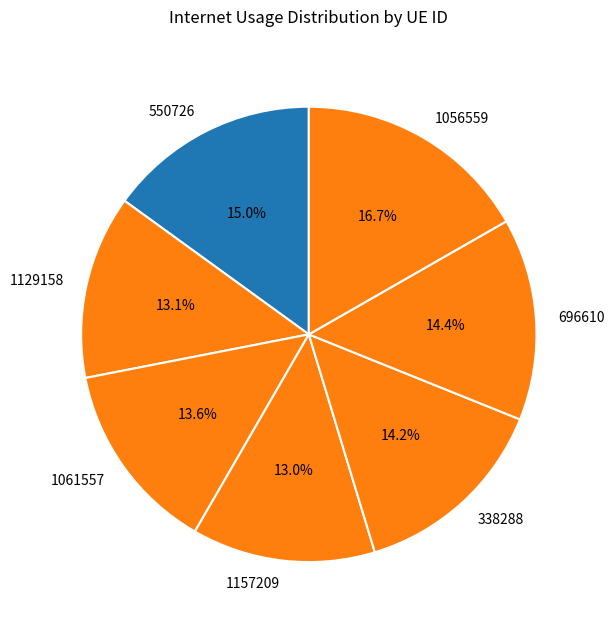

The 1157209 slice represents 23% of the pie. True or false?

False